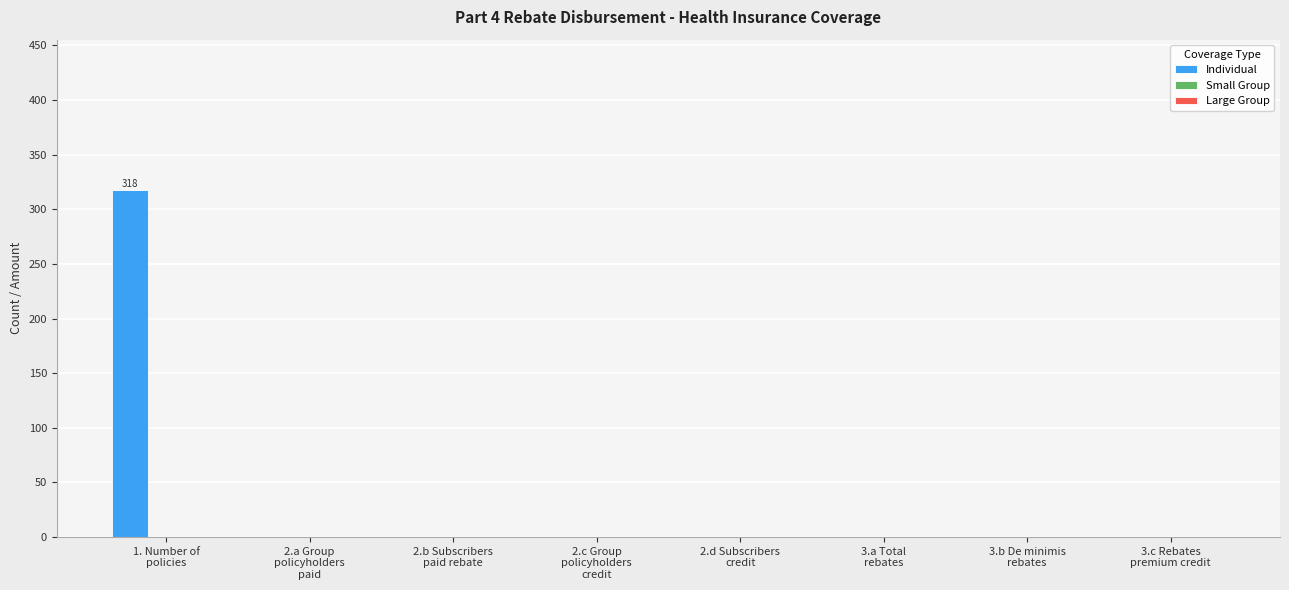

What is the maximum value shown in the chart?

318